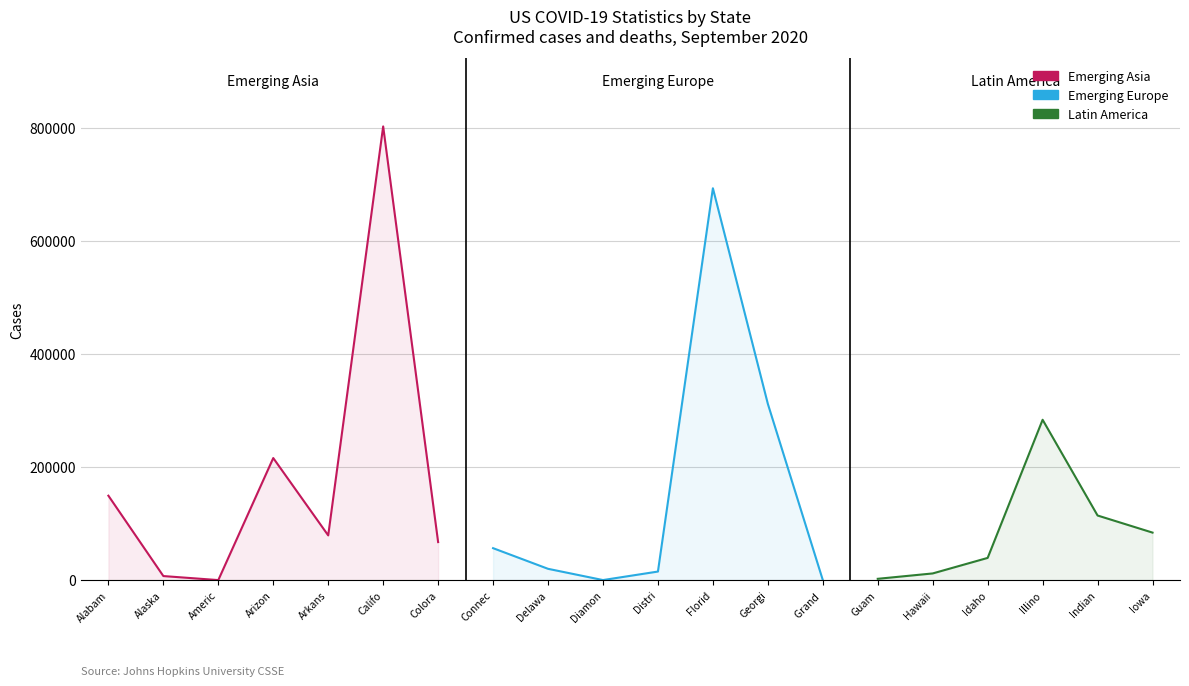

Does the chart have visible grid lines?

Yes